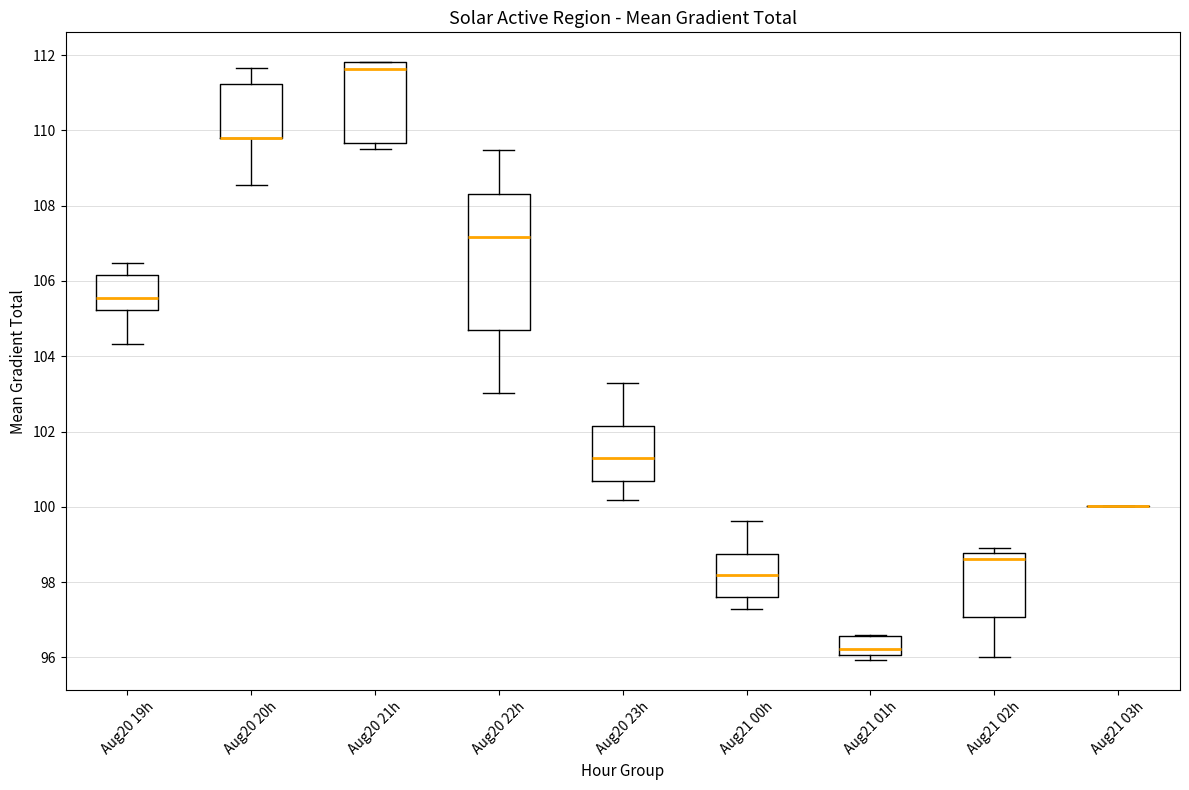

Comparing the boxes themselves (not the whiskers), which one is the tallest?

Aug20 22h